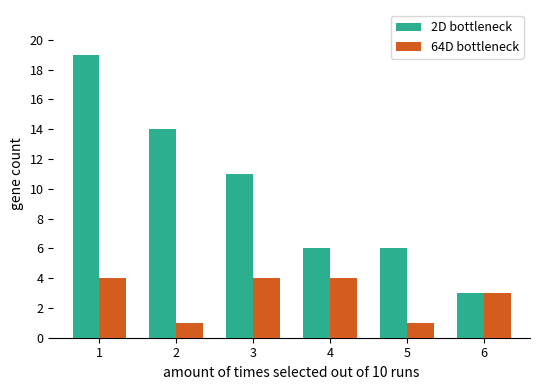

List the series in order of their peak value, highest first.

2D bottleneck, 64D bottleneck